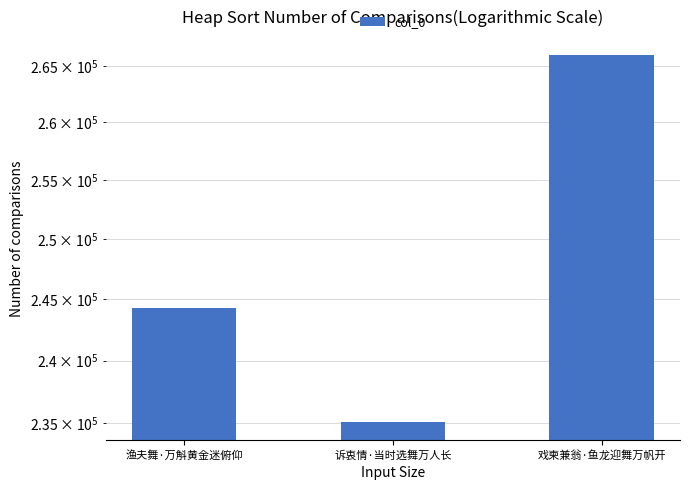

Reading right to left, what are all the values shown in this chart?

戏柬兼翁·鱼龙迎舞万帆开=265926	诉衷情·当时选舞万人长=235140	渔夫舞·万斛黄金迷俯仰=244282